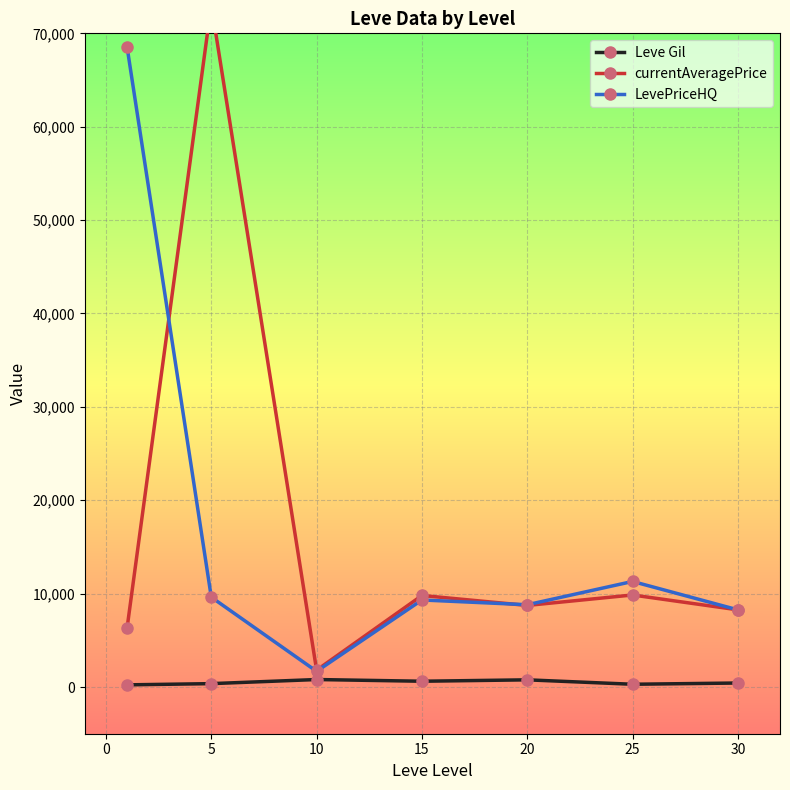

What is the maximum value for LevePriceHQ?

68565.3